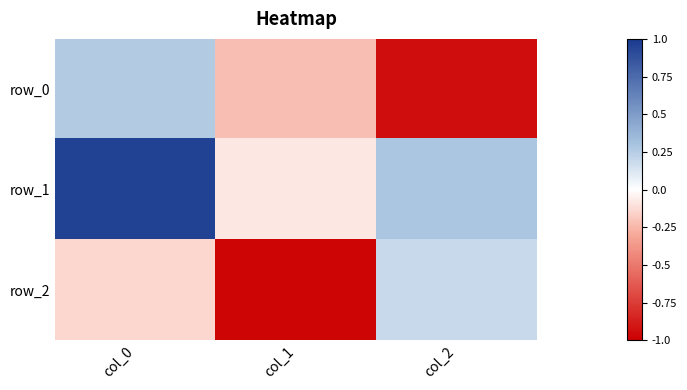

Is it true that row_2 equals 0.2 at col_2?

True